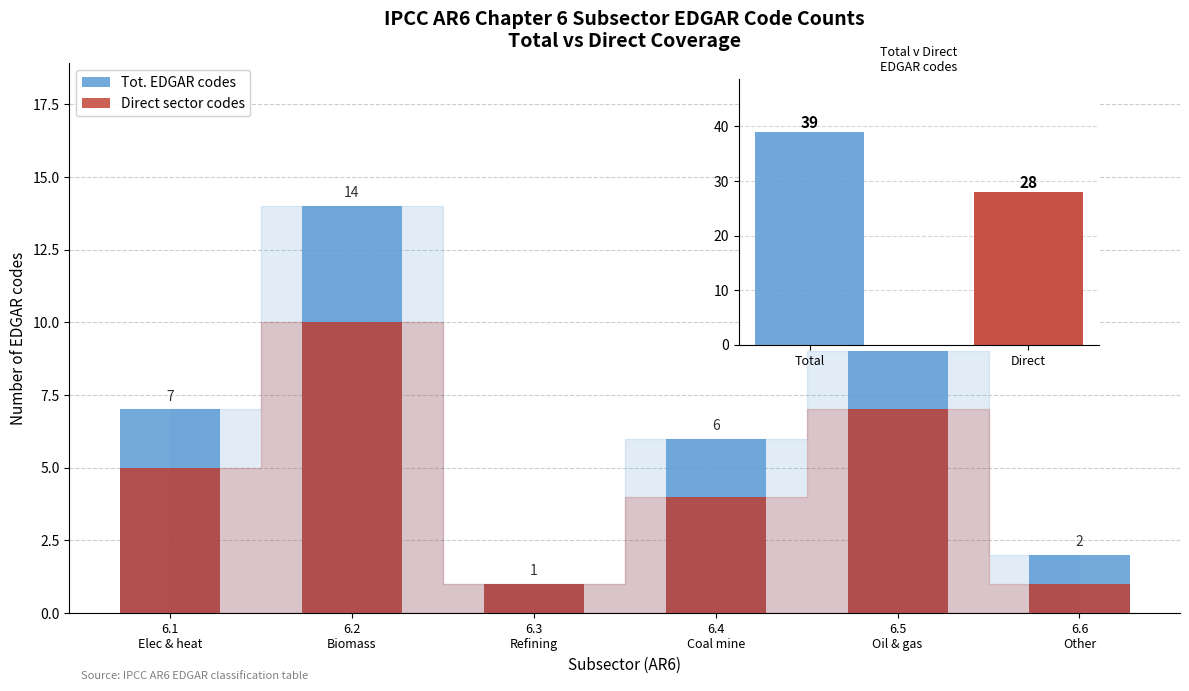

What is the difference between the Direct sector codes values at 6.6
Other and 6.5
Oil & gas?

6